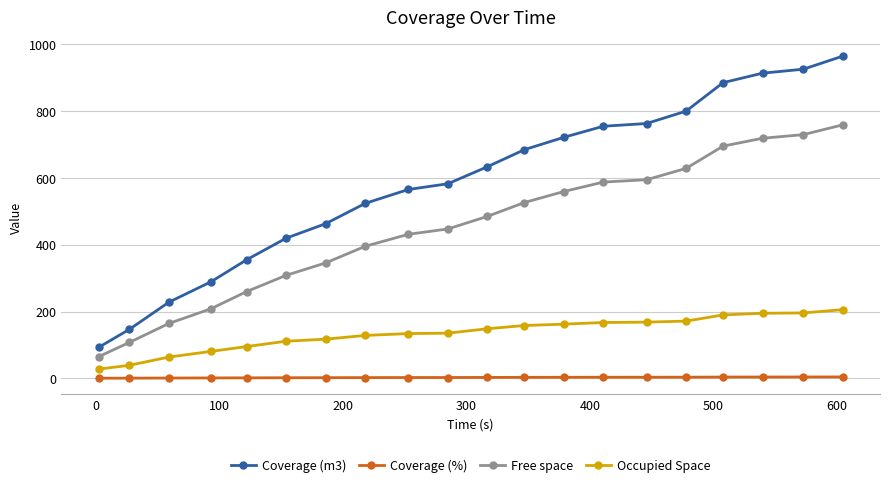

Is this an area chart (filled region under the line)?

No